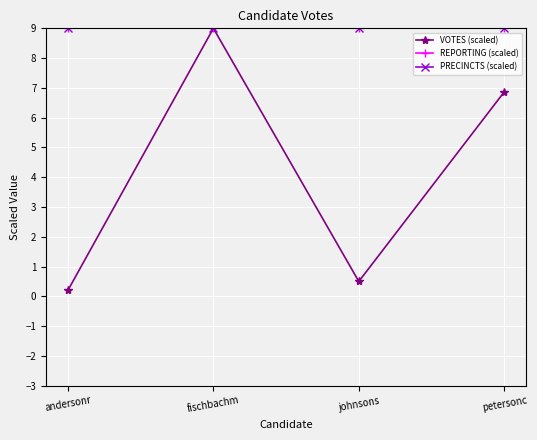

Is this an area chart (filled region under the line)?

No